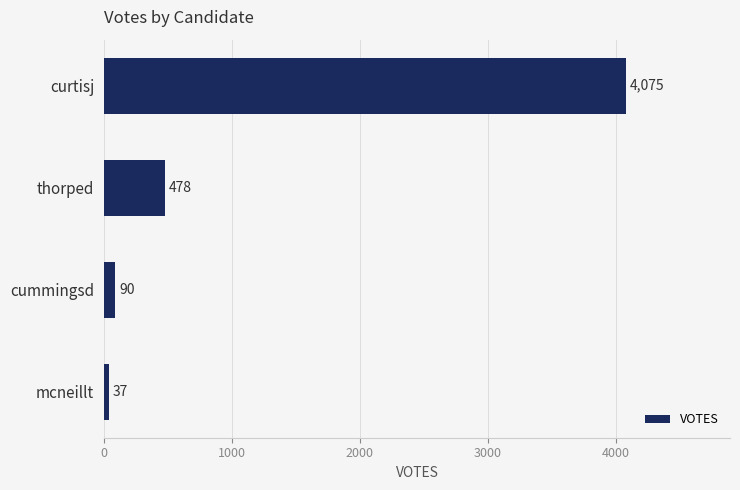

What is the maximum value shown in the chart?

4075